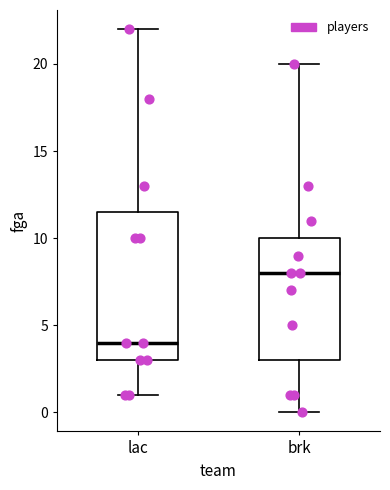

Comparing the boxes themselves (not the whiskers), which one is the tallest?

lac